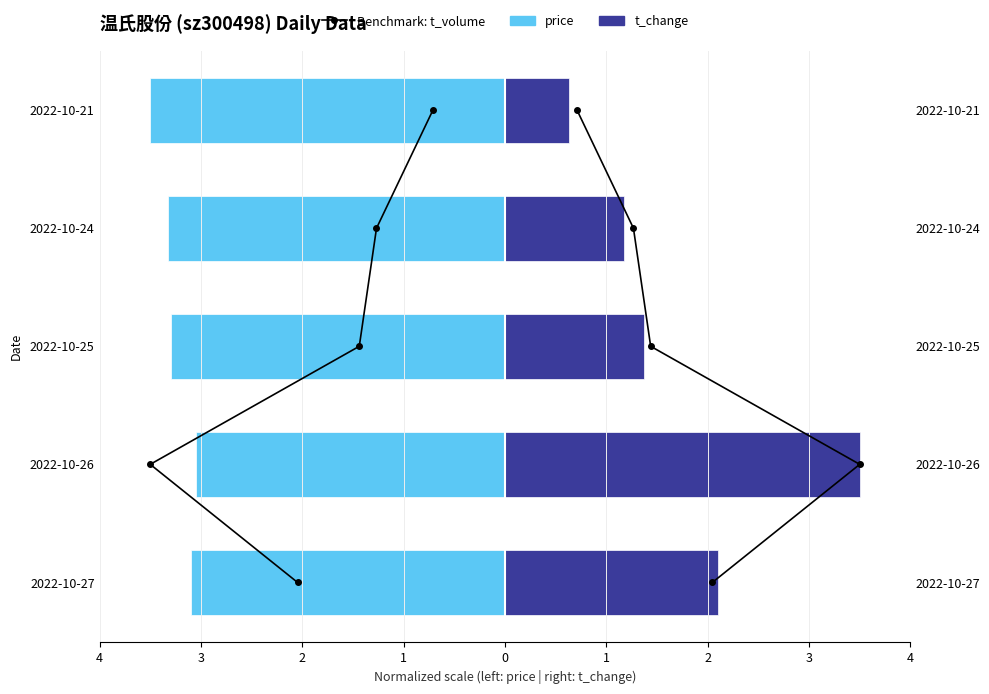

Which series changed the most between 1 and 0?

Benchmark: t_volume